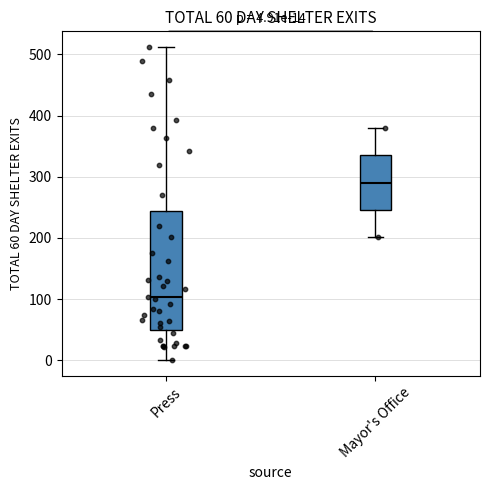

Which box is the tallest, from its lower edge to its upper edge?

Press